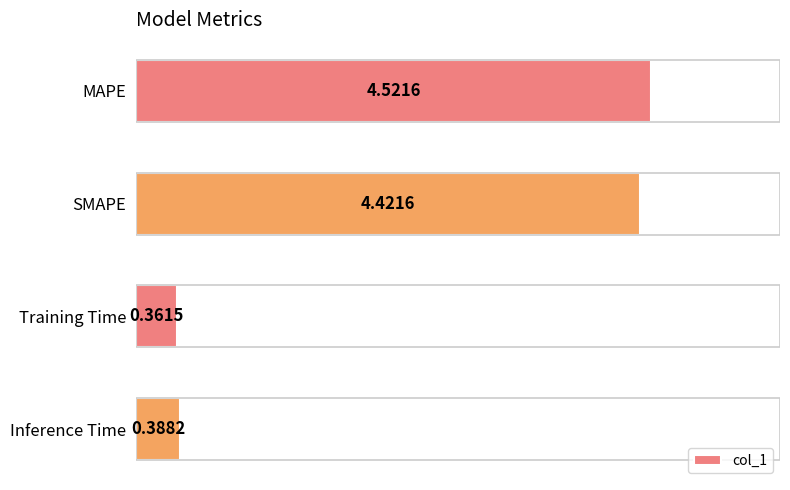

Which category has the lowest value across all series?

Training Time